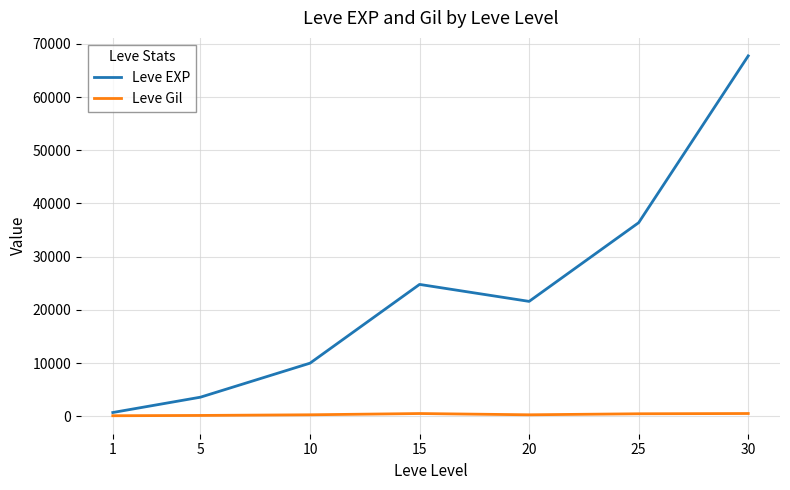

True or false: Leve EXP and Leve Gil intersect in this chart.

False